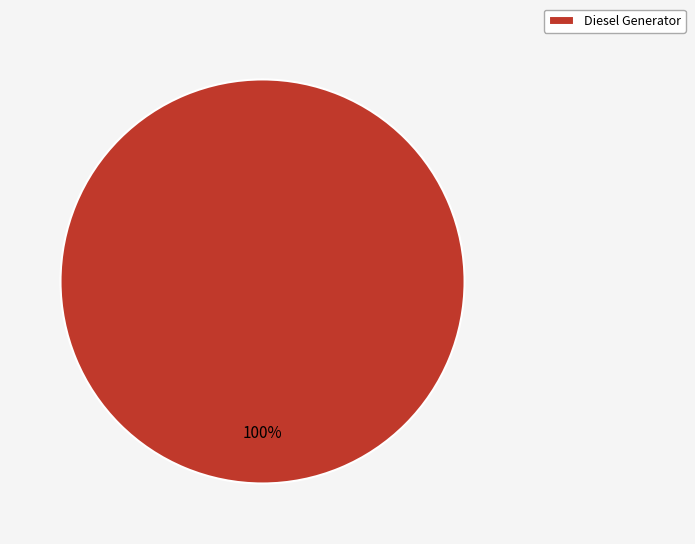

Is there a majority slice in this chart?

Yes